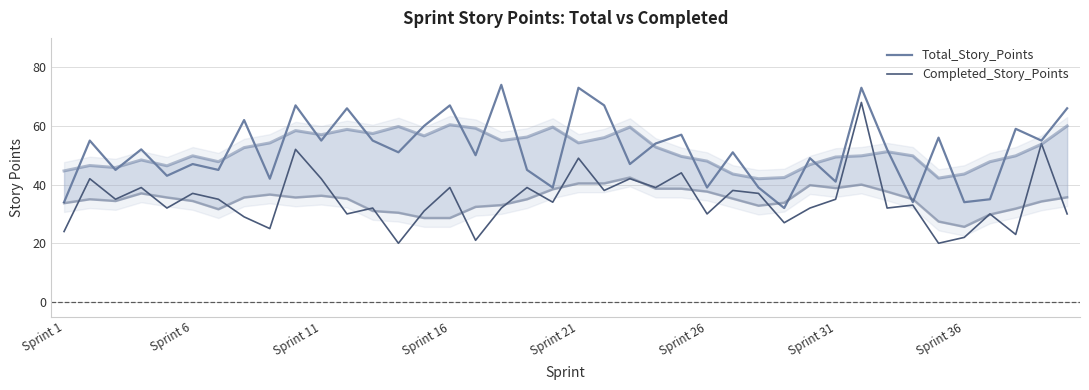

True or false: Total_Story_Points has more than 1 interior local peaks.

True